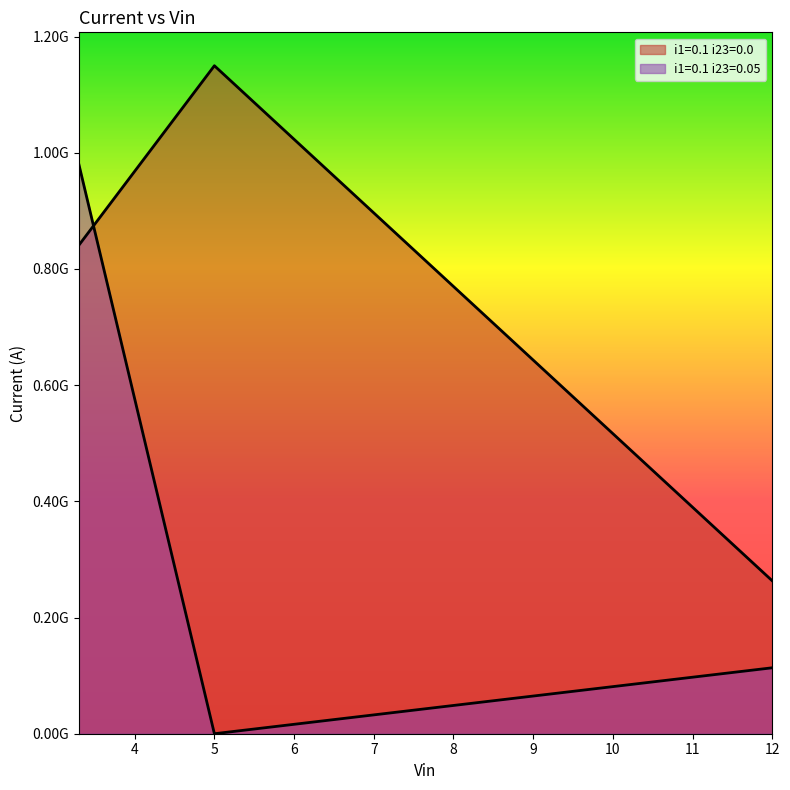

Is the value of i1=0.1 i23=0.05 at 3.3 greater than the value of i1=0.1 i23=0.0 at 12?

Yes